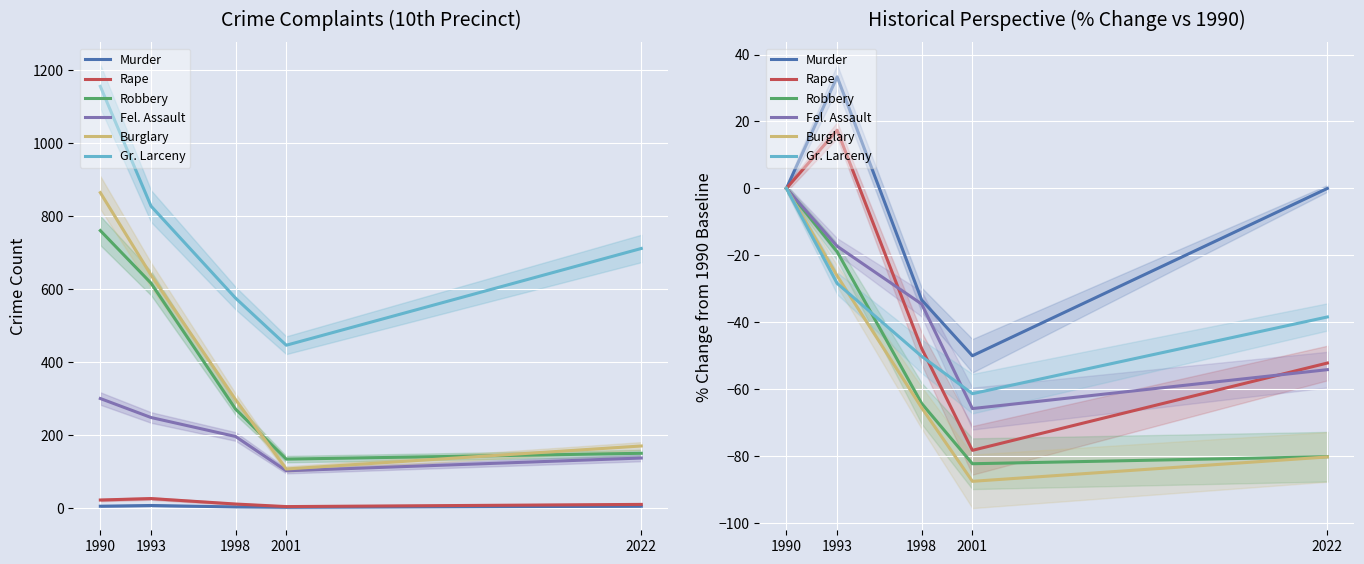

Reading right to left, extract all data points from this chart.

Murder: 0.0	-50.0	-33.3	33.3	0.0
Rape: -52.2	-78.3	-47.8	17.4	0.0
Robbery: -80.2	-82.3	-64.3	-18.9	0.0
Fel. Assault: -54.2	-65.8	-34.6	-17.3	0.0
Burglary: -80.2	-87.5	-65.5	-26.1	0.0
Gr. Larceny: -38.4	-61.3	-50.2	-28.4	0.0